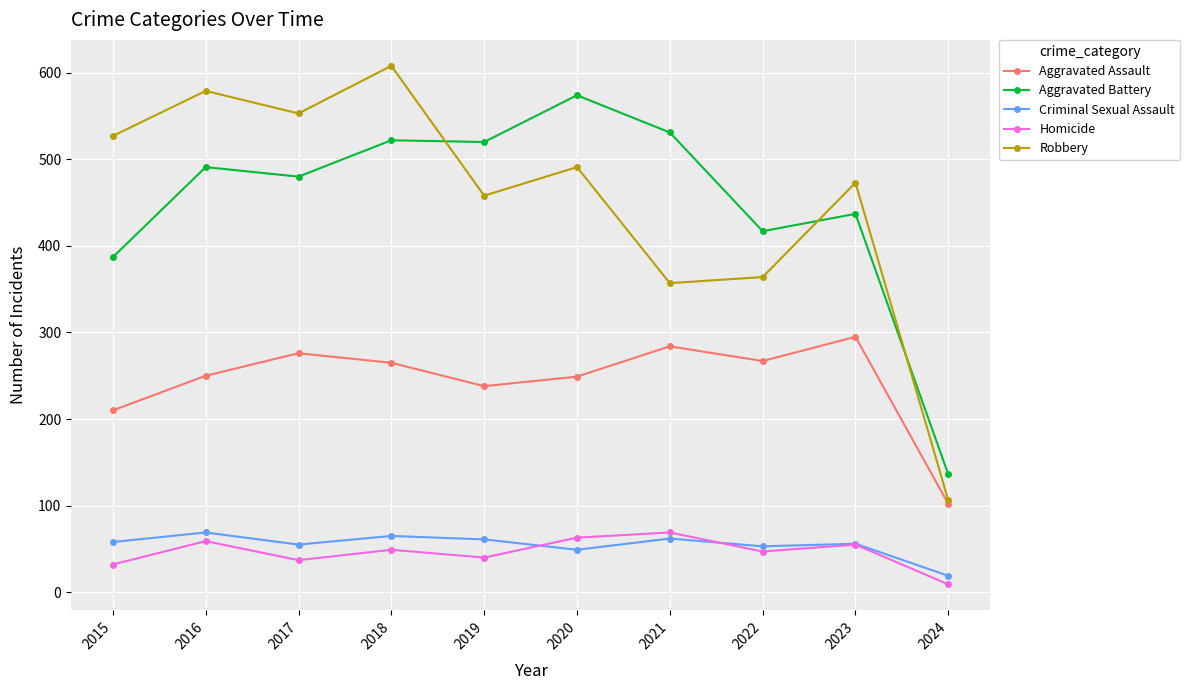

Which category has the highest value in the Robbery series?

2018